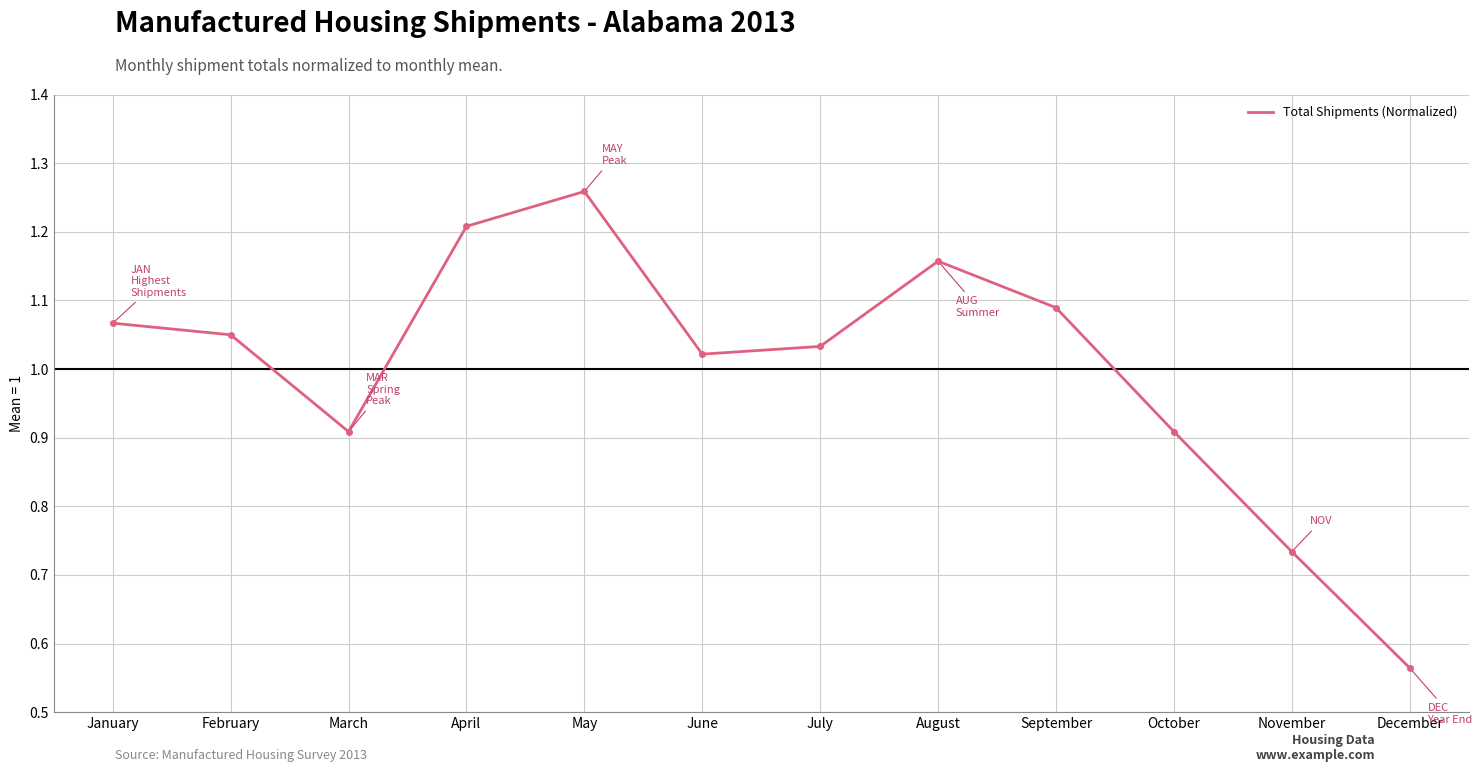

Which label corresponds to the smallest value in the chart?

December